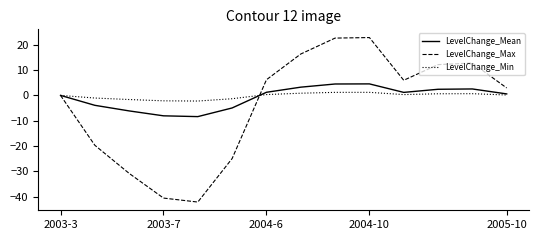

List the series in order of their peak value, lowest first.

LevelChange_Min, LevelChange_Mean, LevelChange_Max